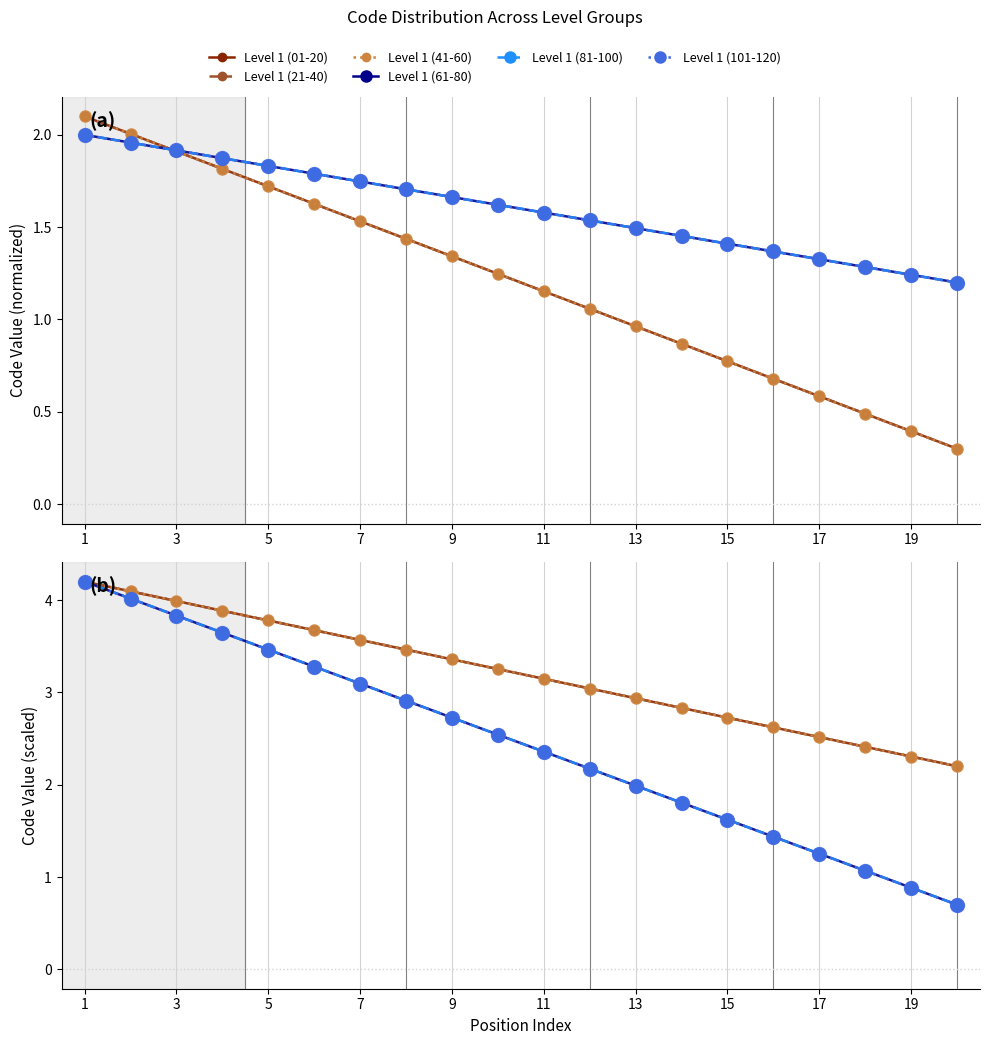

True or false: Level 1 (61-80) and Level 1 (101-120) cross at least once.

False